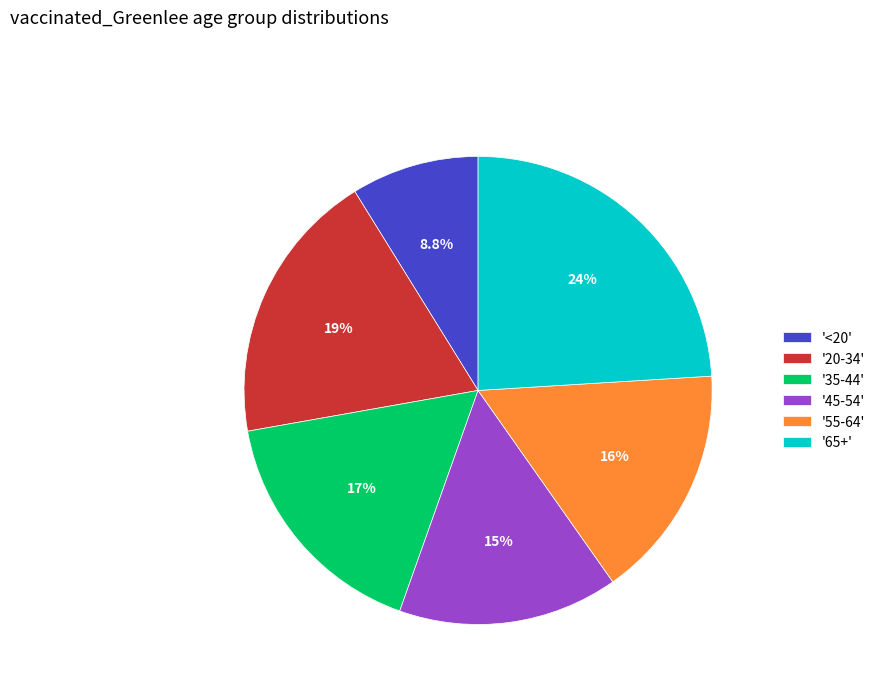

Does any single category account for the majority?

No